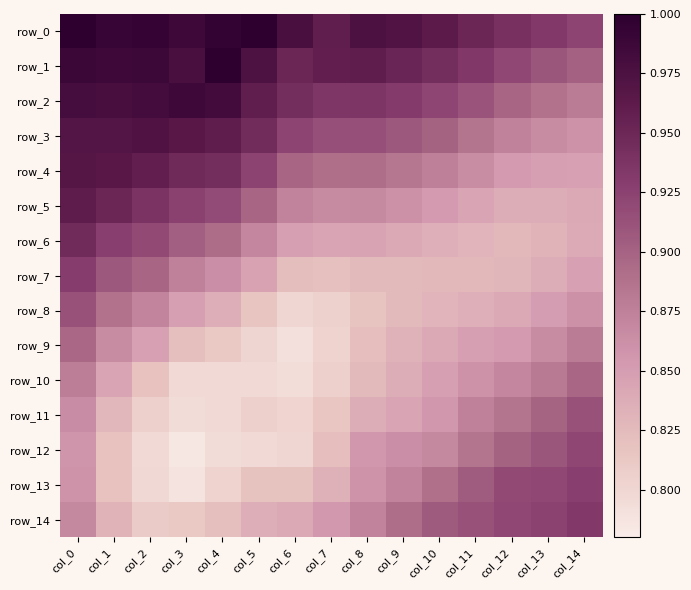

At which category is the sum across all series the highest?

col_0